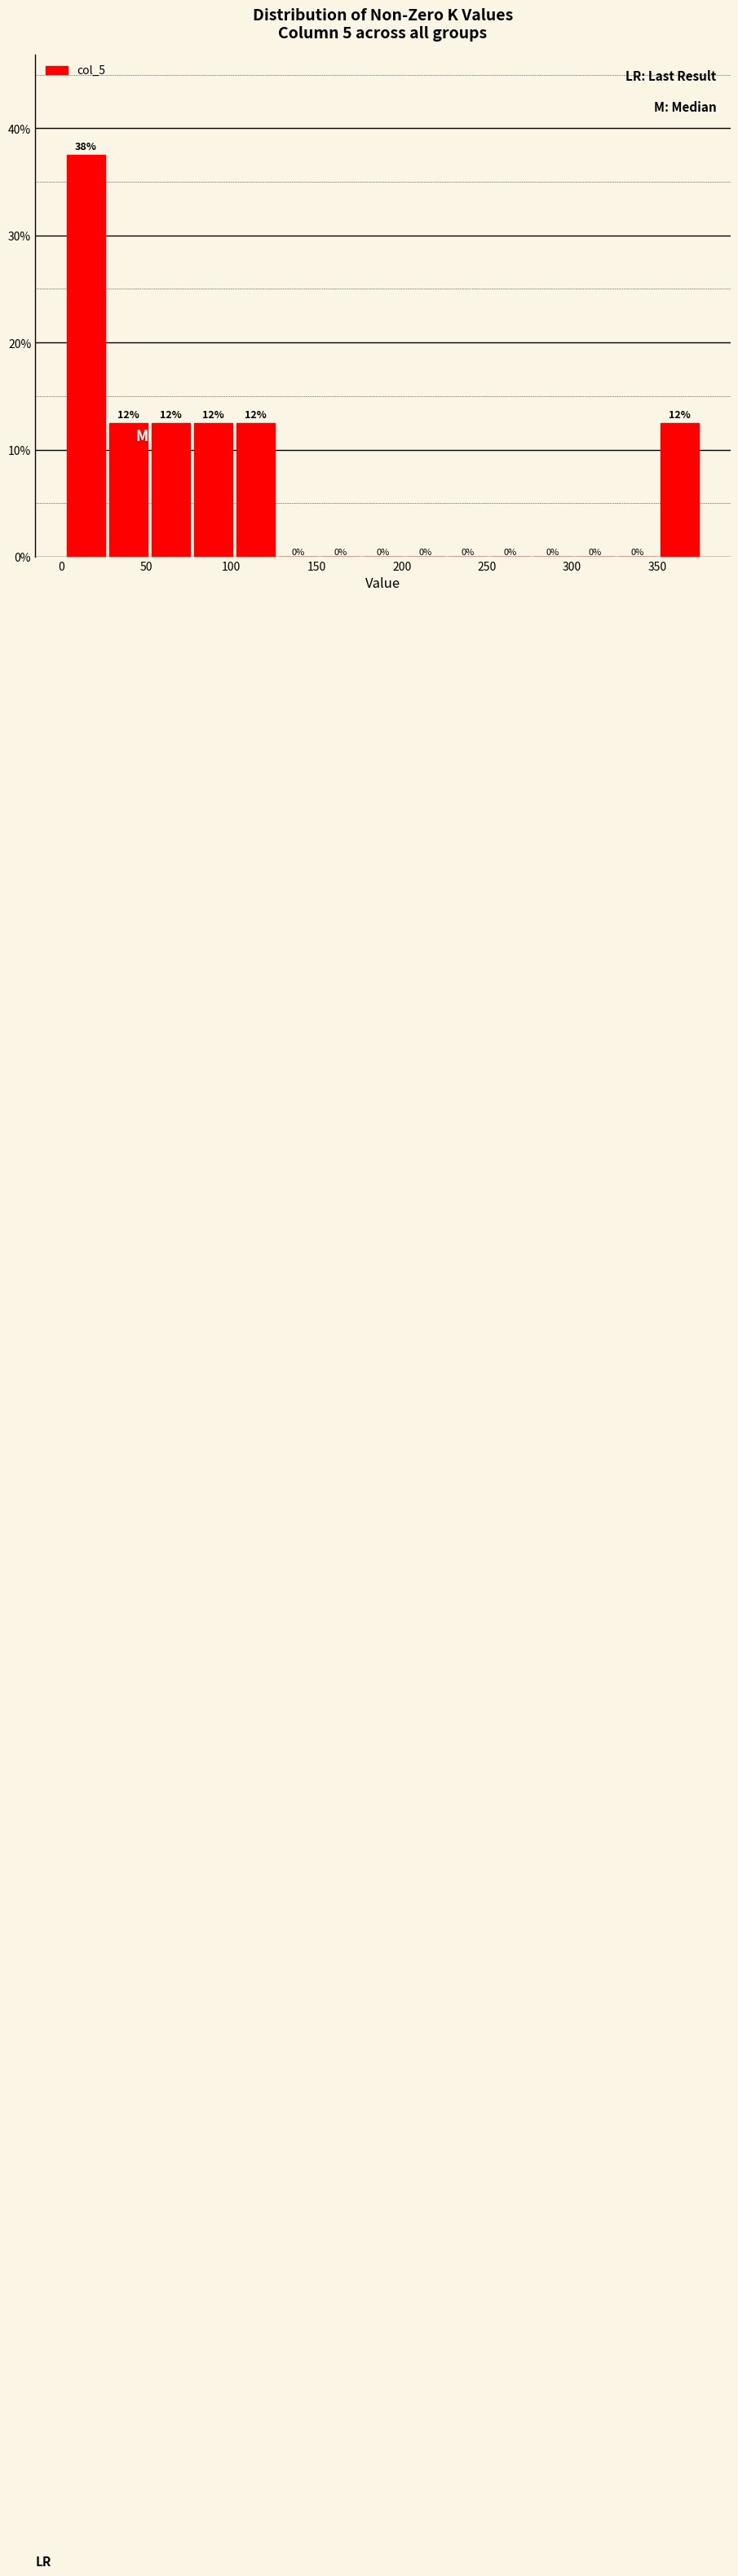

Over which range of the x-axis is the bar tallest?

0 to 25